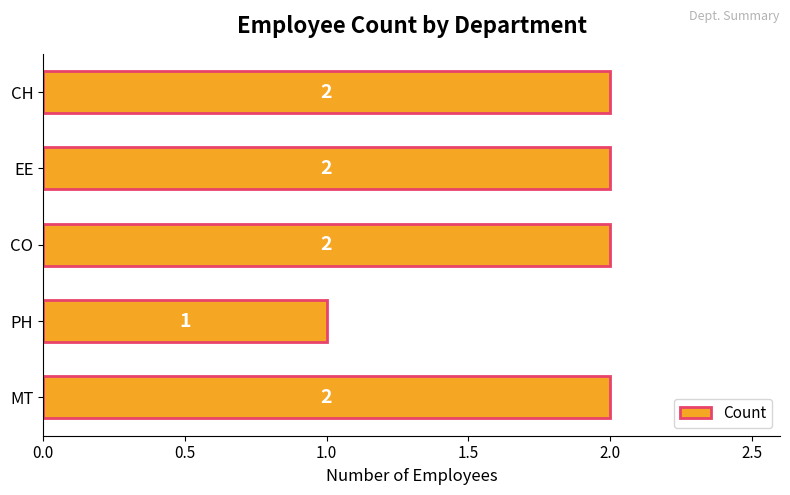

What is the sum of all values?

9